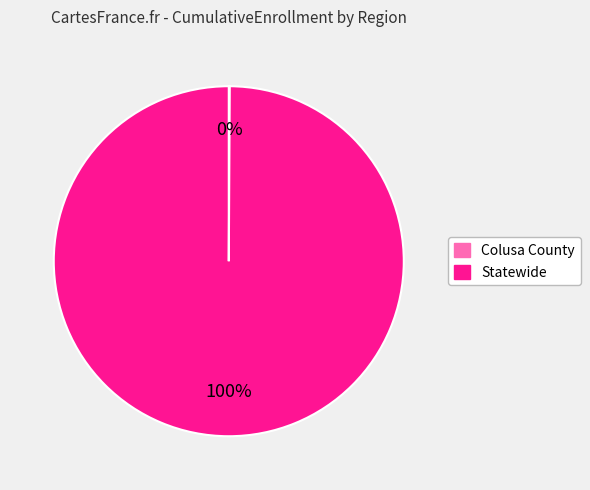

What percentage is the Statewide slice, to the nearest percent?

100%